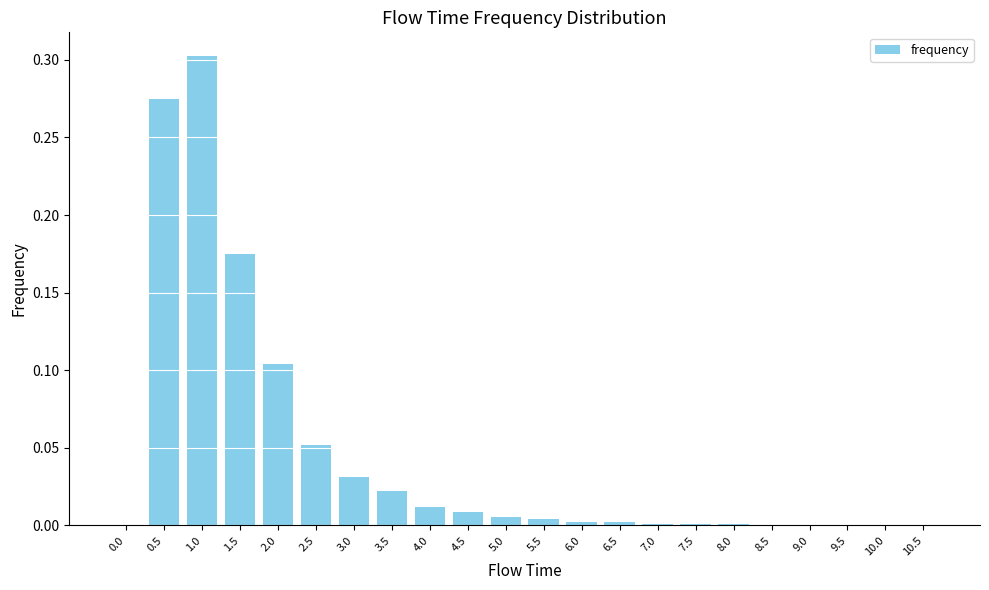

Which label corresponds to the largest value in the chart?

1.0